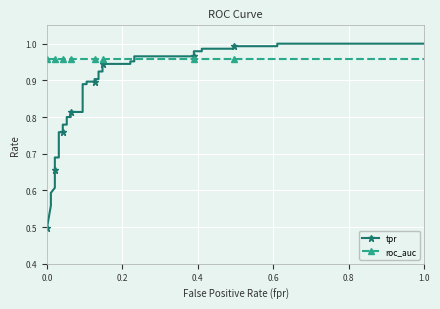

True or false: roc_auc and tpr intersect in this chart.

True